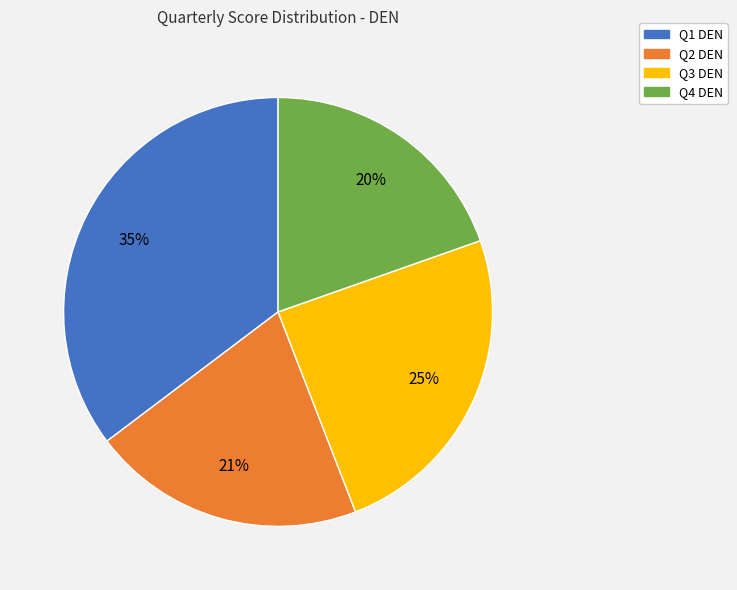

Which slice is the smallest?

Q4 DEN